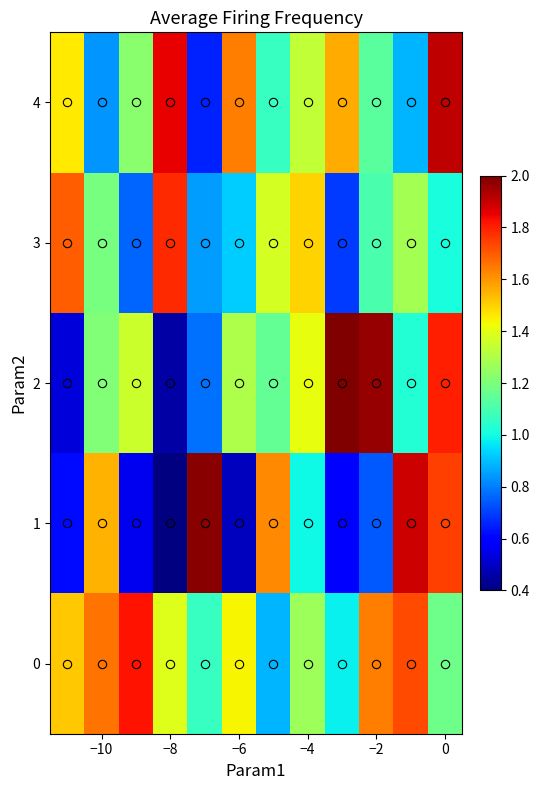

Reading left to right, transcribe all the data shown in this chart.

0: 1.5	1.7	1.8	1.4	1.1	1.4	0.9	1.3	1.0	1.6	1.7	1.2
1: 0.6	1.6	0.6	0.4	2.0	0.5	1.6	1.0	0.6	0.7	1.9	1.7
2: 0.5	1.2	1.4	0.5	0.8	1.3	1.2	1.4	2.0	2.0	1.0	1.8
3: 1.7	1.2	0.8	1.8	0.8	0.9	1.4	1.5	0.7	1.1	1.3	1.0
4: 1.5	0.8	1.2	1.9	0.7	1.6	1.1	1.3	1.6	1.1	0.9	1.9